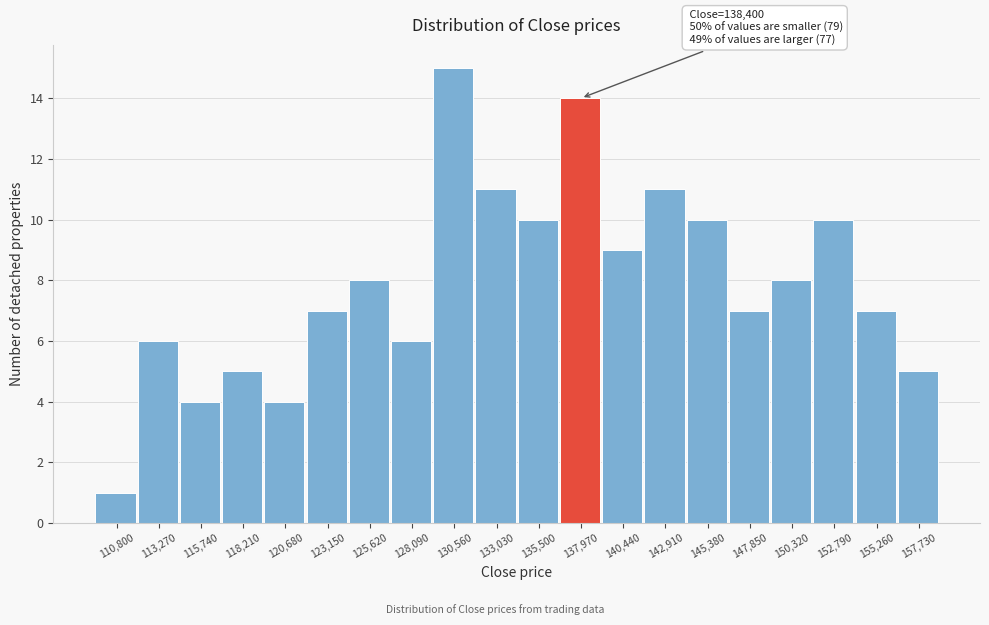

Reading left to right, list all the values displayed in this chart.

110,800=1	113,270=6	115,740=4	118,210=5	120,680=4	123,150=7	125,620=8	128,090=6	130,560=15	133,030=11	135,500=10	137,970=14	140,440=9	142,910=11	145,380=10	147,850=7	150,320=8	152,790=10	155,260=7	157,730=5